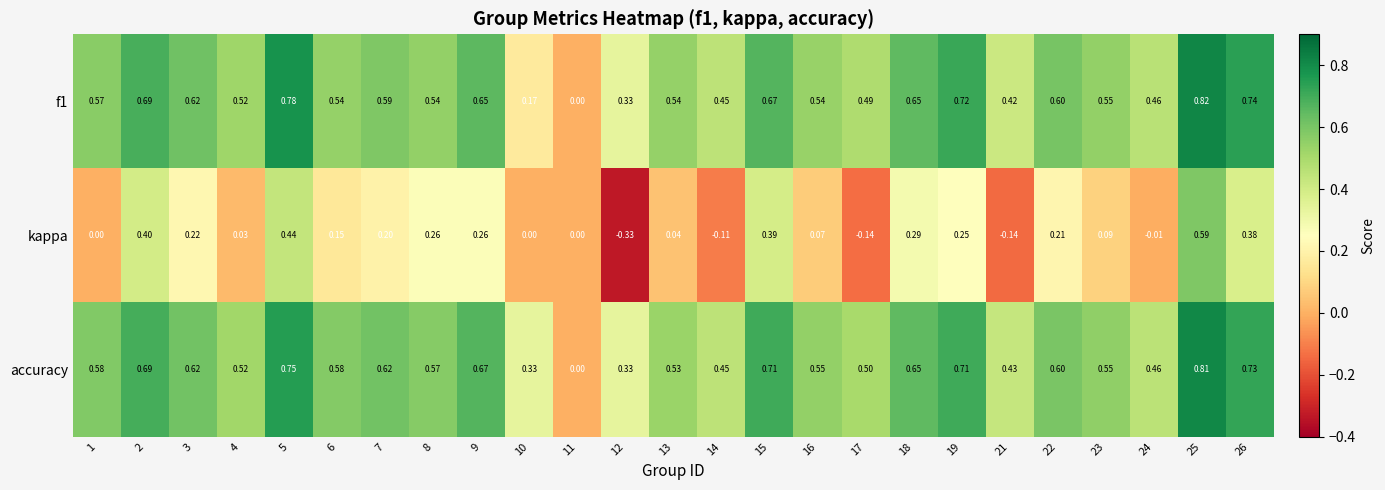

Between 12 and 19, which series saw the biggest shift?

kappa